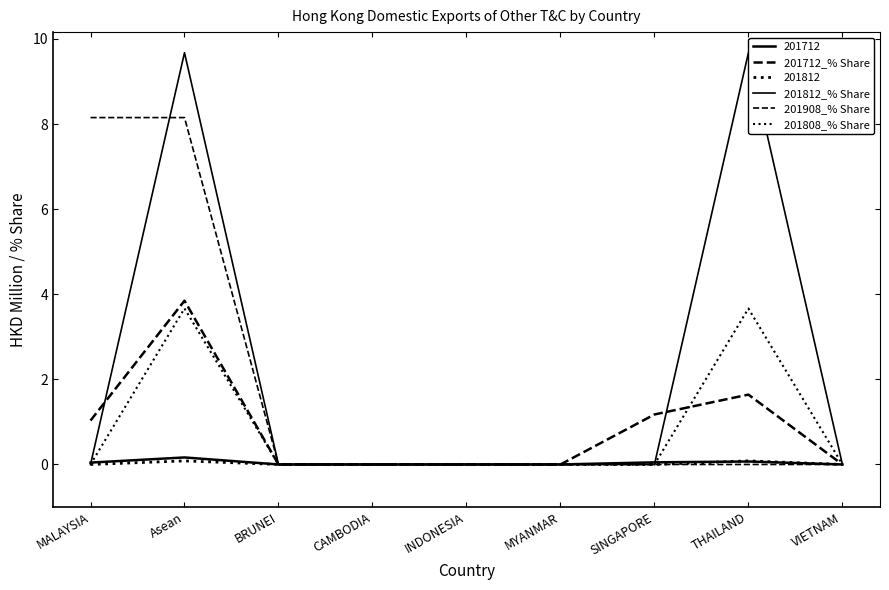

Where is 201908_% Share nearest to the value 4?

BRUNEI